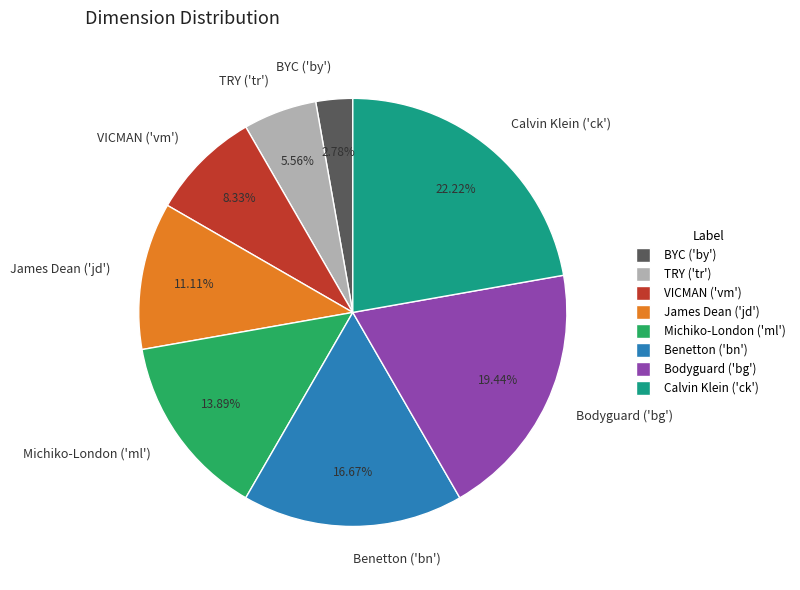

To the nearest percent, what percentage of the pie is Bodyguard ('bg')?

19%